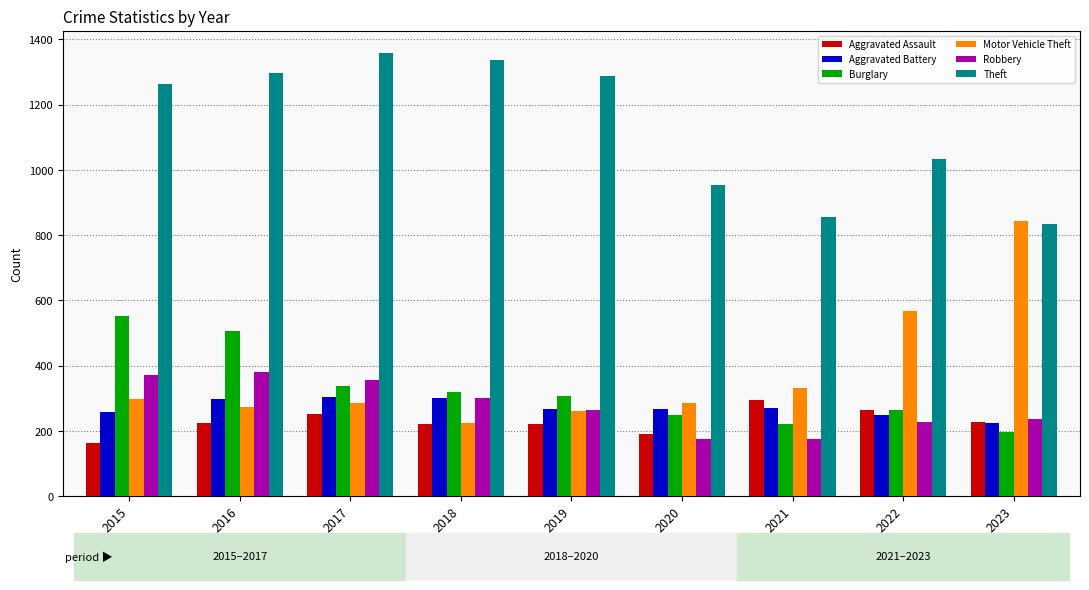

How many values in the Motor Vehicle Theft series are below 287?

4